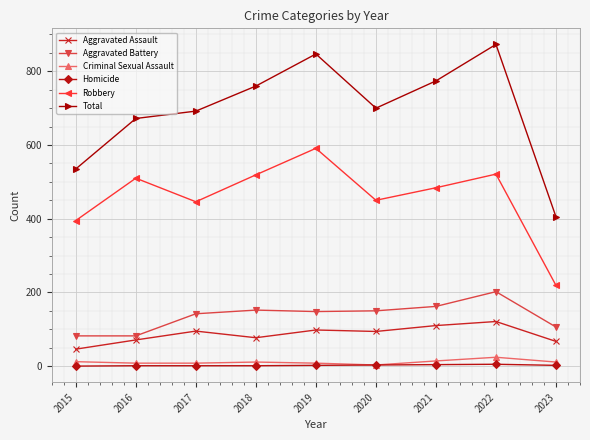

How many interior local peaks does the Total series have?

2